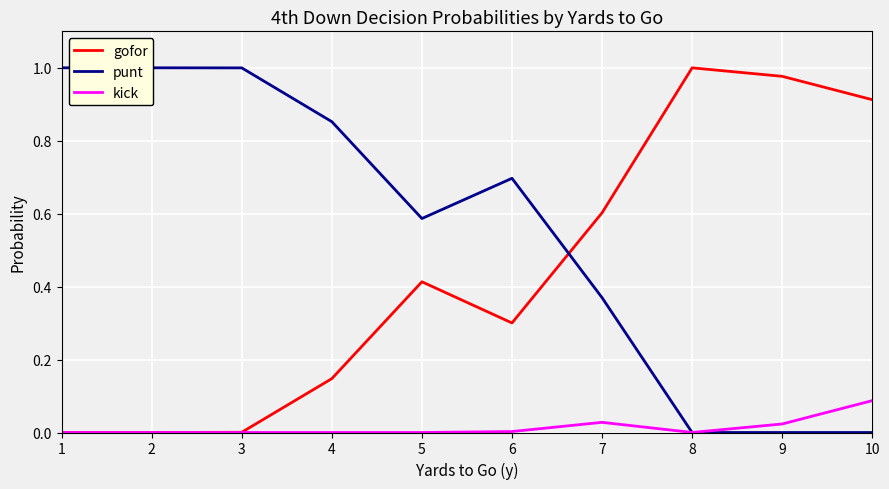

Reading left to right, extract all data points from this chart.

gofor: 1=0.0	2=0.0	3=0.0	4=0.1	5=0.4	6=0.3	7=0.6	8=1.0	9=1.0	10=0.9
punt: 1=1.0	2=1.0	3=1.0	4=0.9	5=0.6	6=0.7	7=0.4	8=0.0	9=0.0	10=0.0
kick: 1=0.0	2=0.0	3=0.0	4=0.0	5=0.0	6=0.0	7=0.0	8=0.0	9=0.0	10=0.1